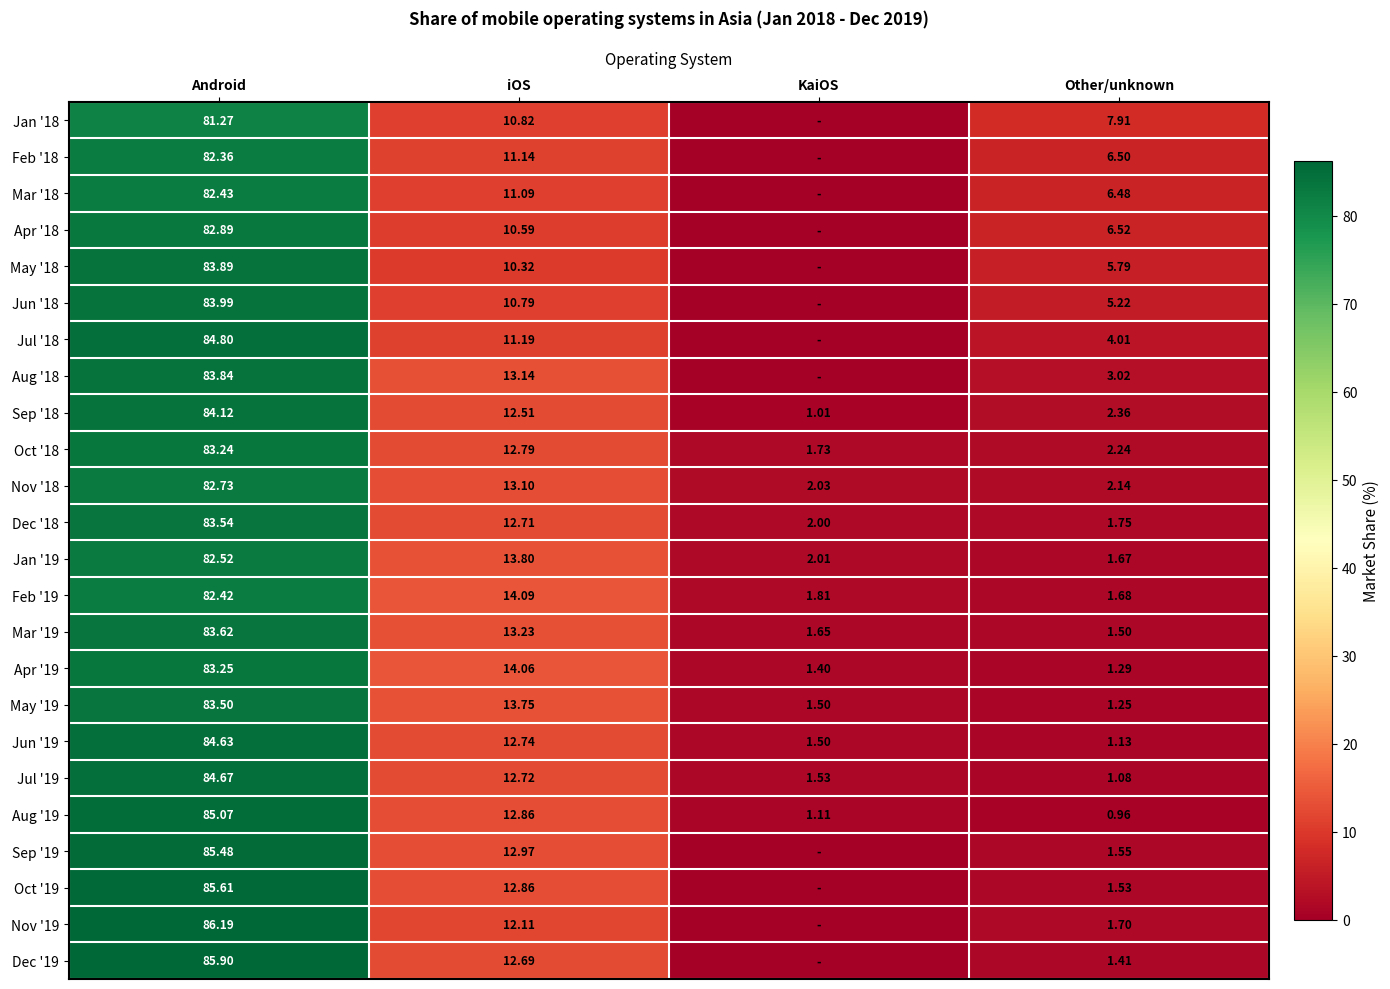

At Other/unknown, list the series in order from largest to smallest.

Jan '18, Apr '18, Feb '18, Mar '18, May '18, Jun '18, Jul '18, Aug '18, Sep '18, Oct '18, Nov '18, Dec '18, Nov '19, Feb '19, Jan '19, Sep '19, Oct '19, Mar '19, Dec '19, Apr '19, May '19, Jun '19, Jul '19, Aug '19